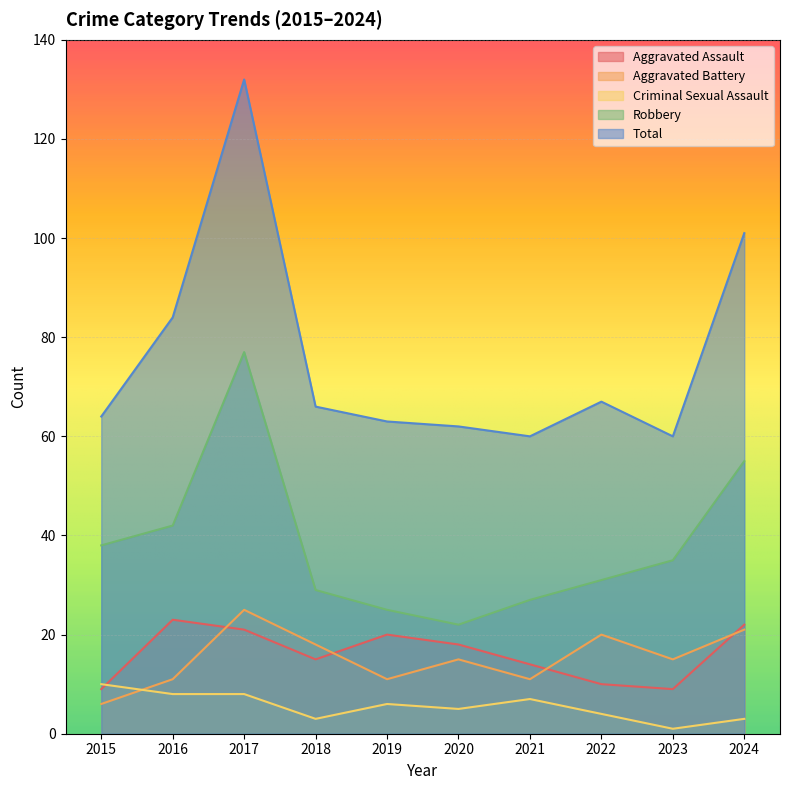

Which label corresponds to the smallest value in the chart?

2023